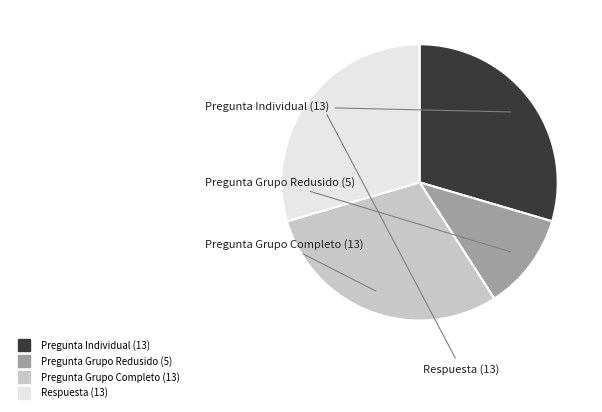

Between Respuesta and Pregunta Grupo Redusido, which is larger?

Respuesta